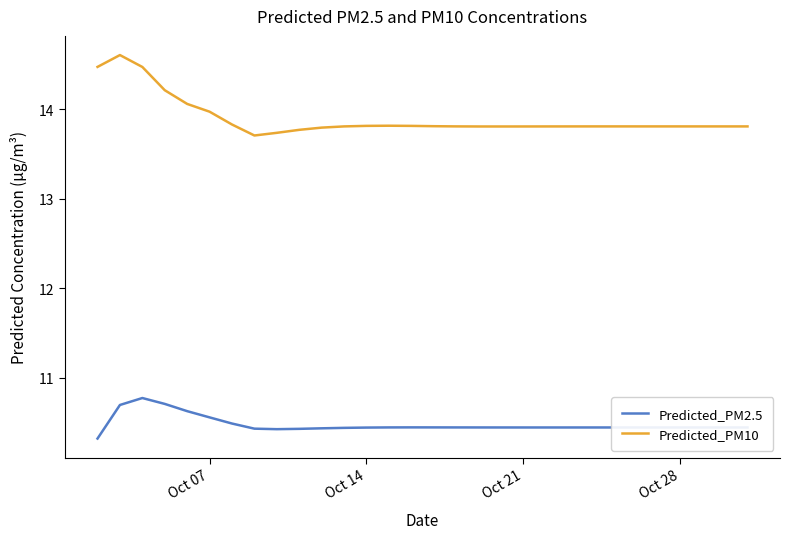

Which series has the largest range (max minus min)?

Predicted_PM10